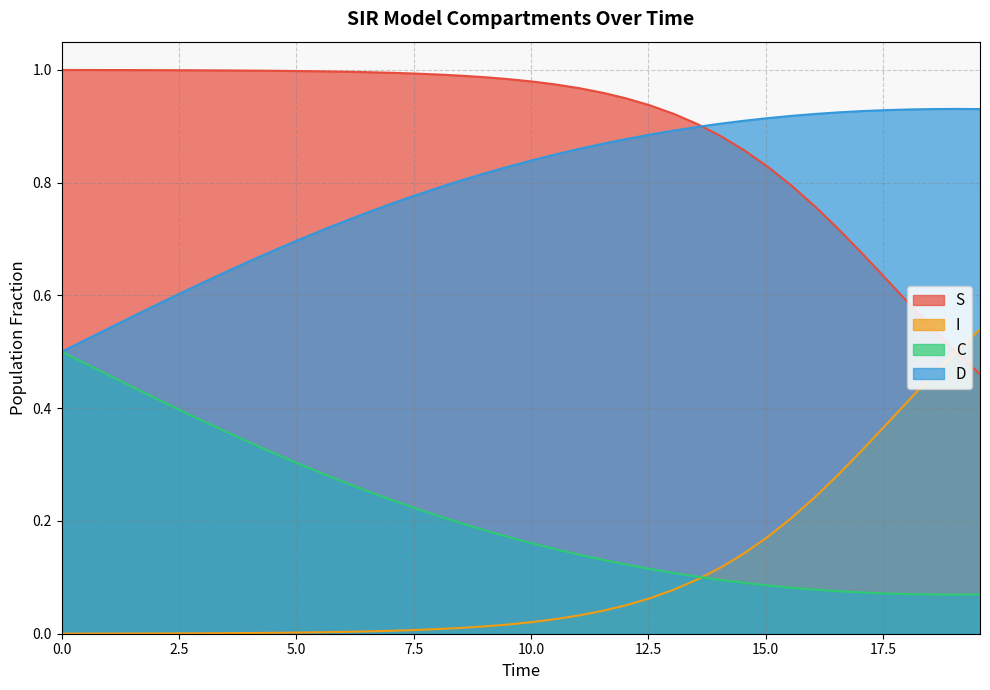

Which series has the largest total across all categories?

S